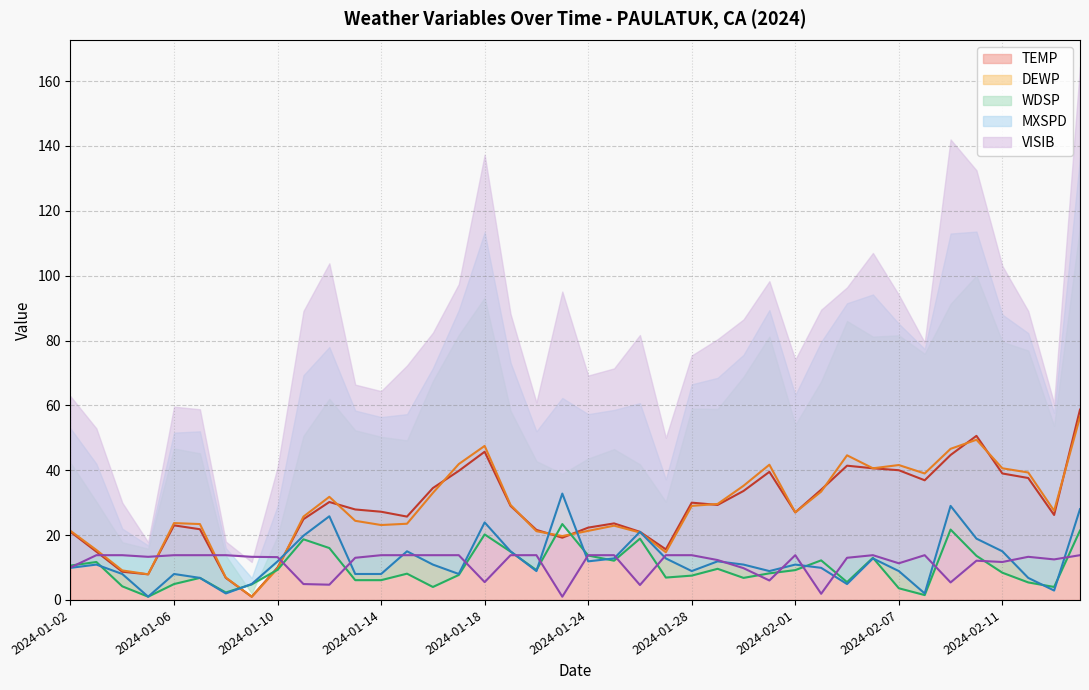

Read the WDSP value at 2024-01-02.

10.6